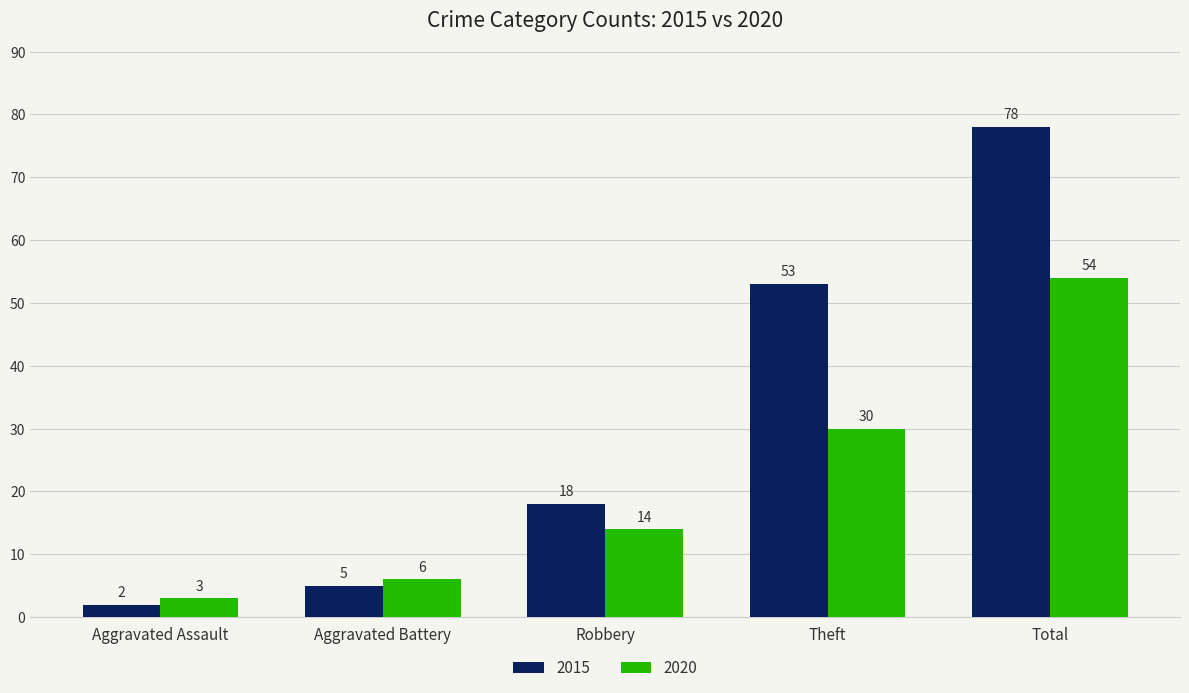

Is the value of 2015 at Aggravated Battery greater than the value of 2020 at Aggravated Assault?

Yes